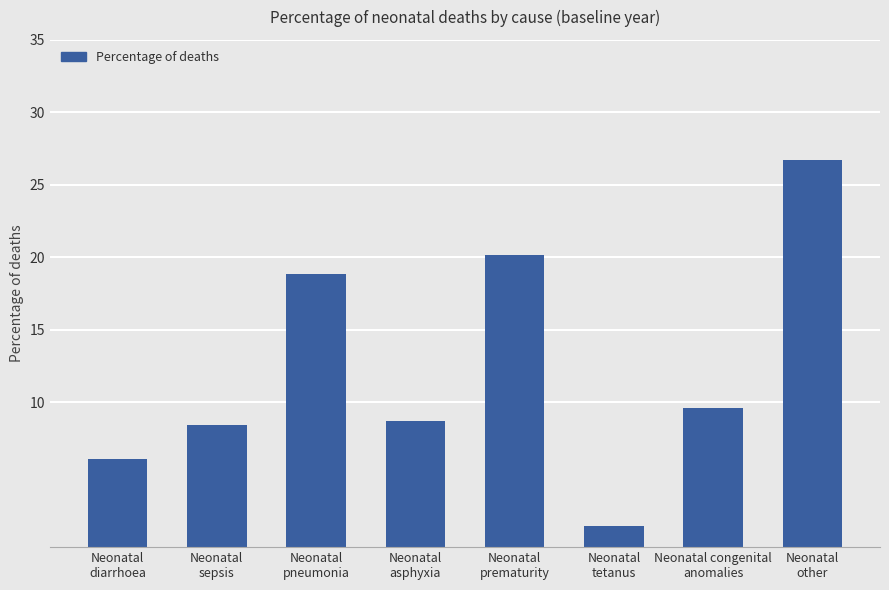

How many distinct data groups are displayed?

1